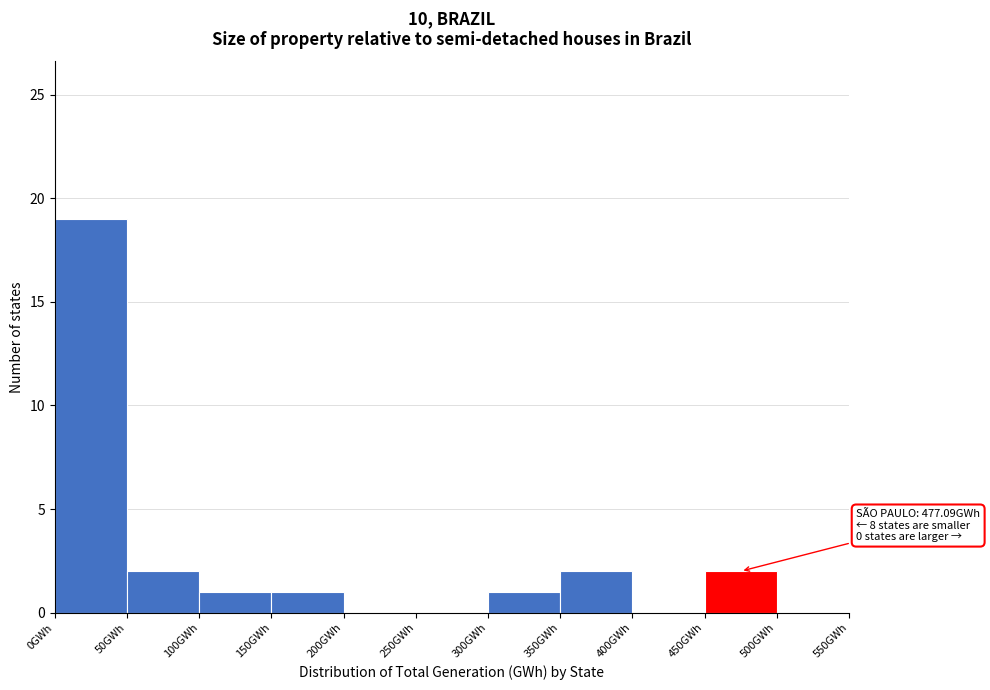

Over which range of the x-axis is the bar tallest?

0 to 50